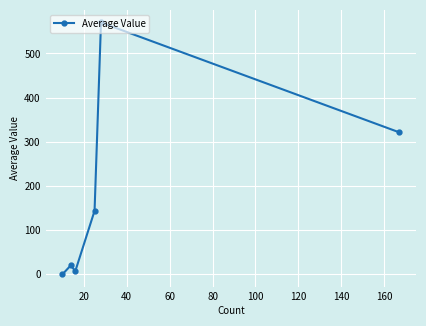

Reading right to left, transcribe all the data shown in this chart.

321.4	570.0	143.8	6.9	20.7	0.0